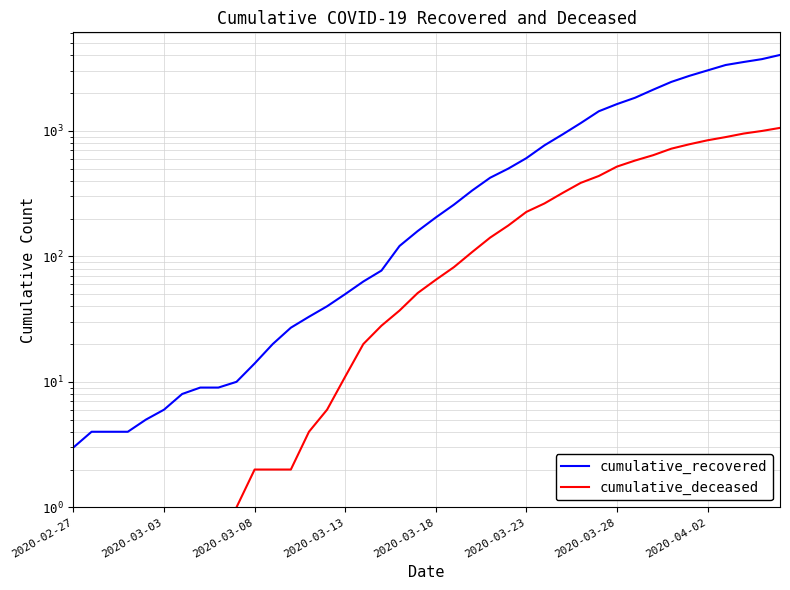

What is the label of the 7th point from the left?

2020-03-28